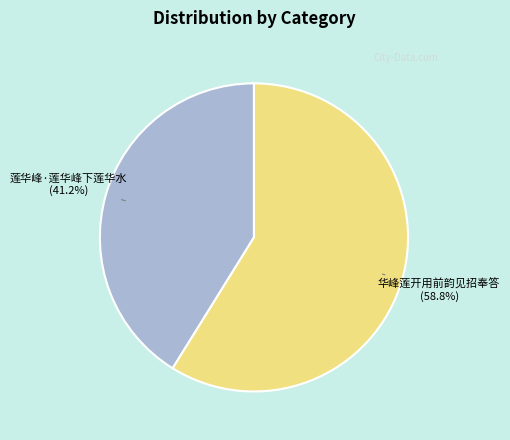

Is it true that 华峰莲开用前韵见招奉答 is 71% of the pie?

False